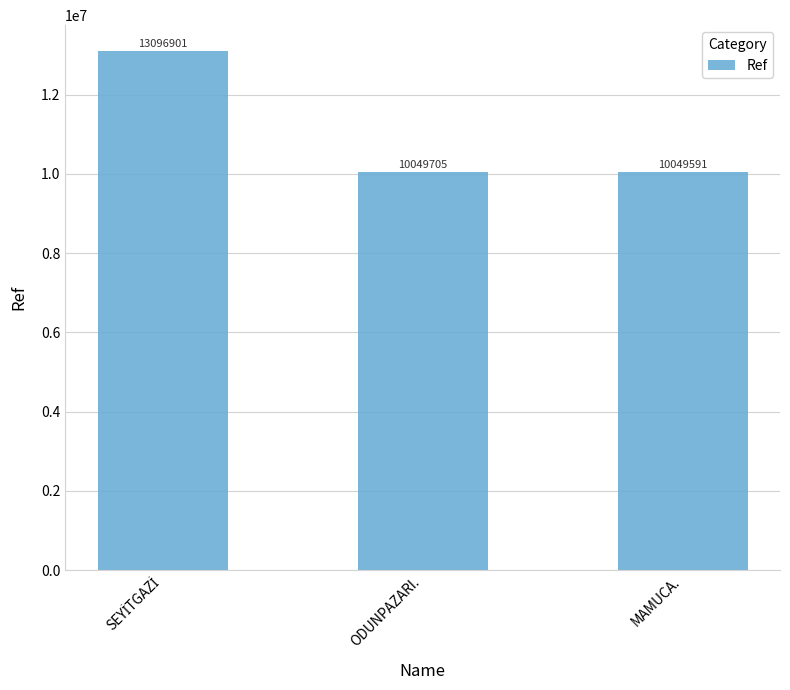

Are the bars grouped side by side (vs. stacked)?

No